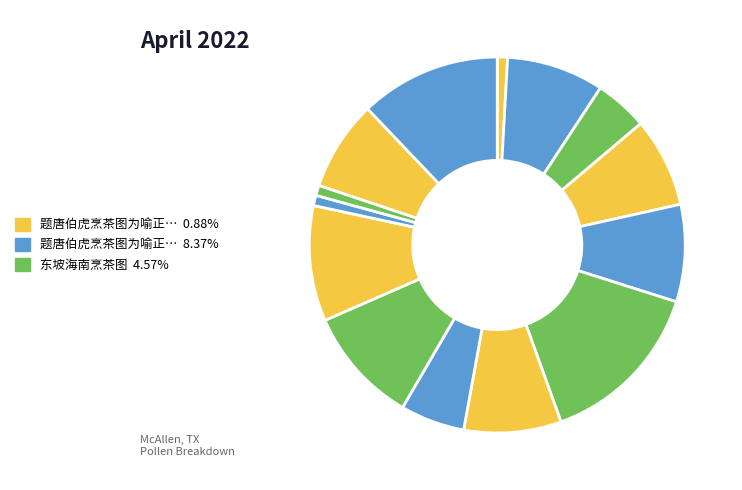

Is there any slice that represents more than half of the pie?

No